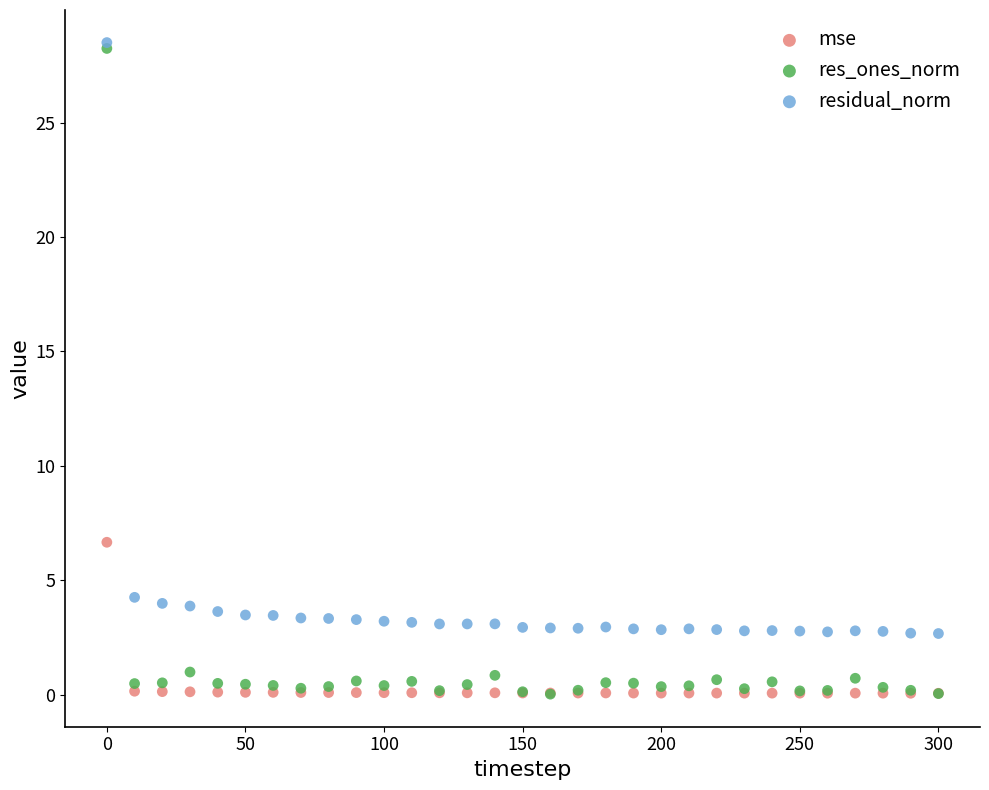

Which series contains the highest Y value?

residual_norm